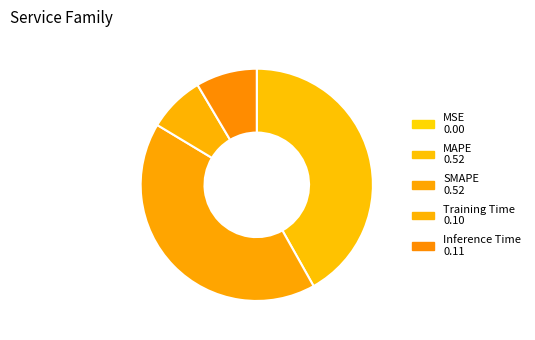

Does any single category account for the majority?

No